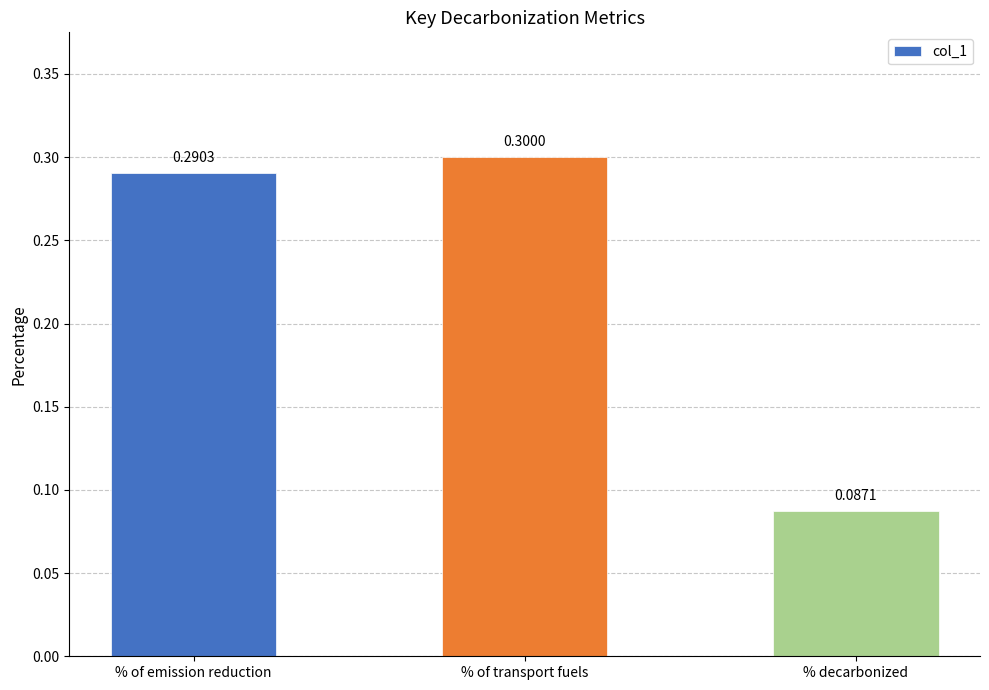

What is the value of the 1st bar from the left?

0.3